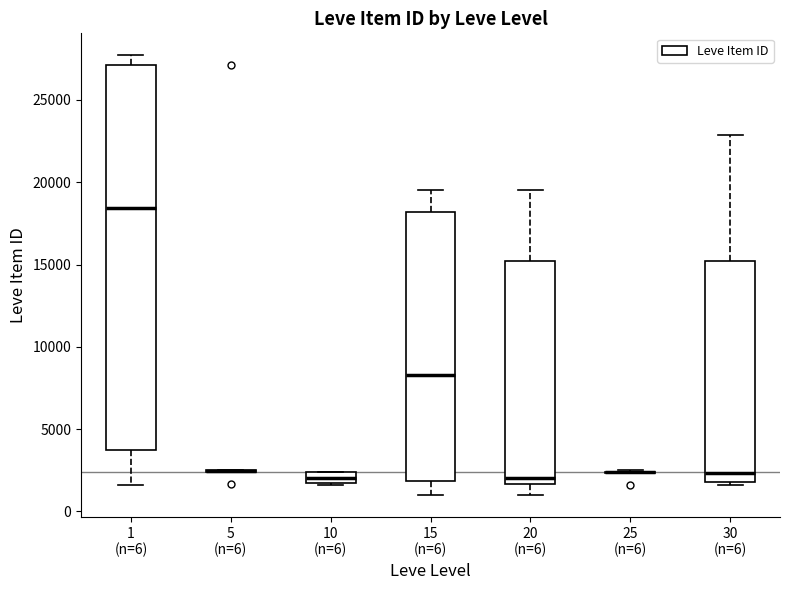

Which box is the tallest, from its lower edge to its upper edge?

1 (n=6)